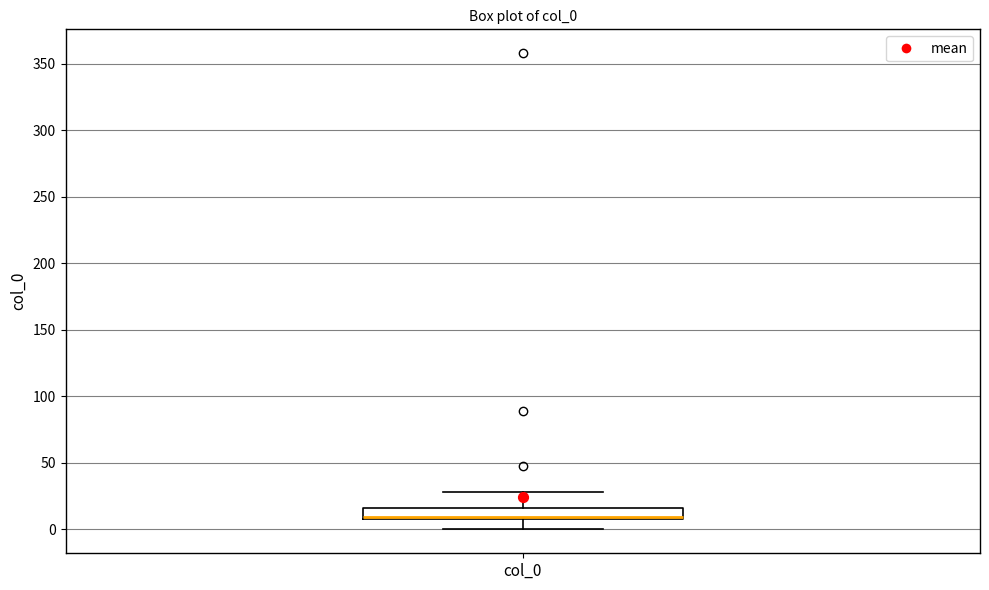

Read this box plot against the y-axis: the position of the median line, the range covered by the box, and the ends of both whiskers. The values are not printed on the chart, so give them approximately, as read against the axis.

median 10 (drawn on the box's lower edge), box 10 to 15, whiskers 0 to 30